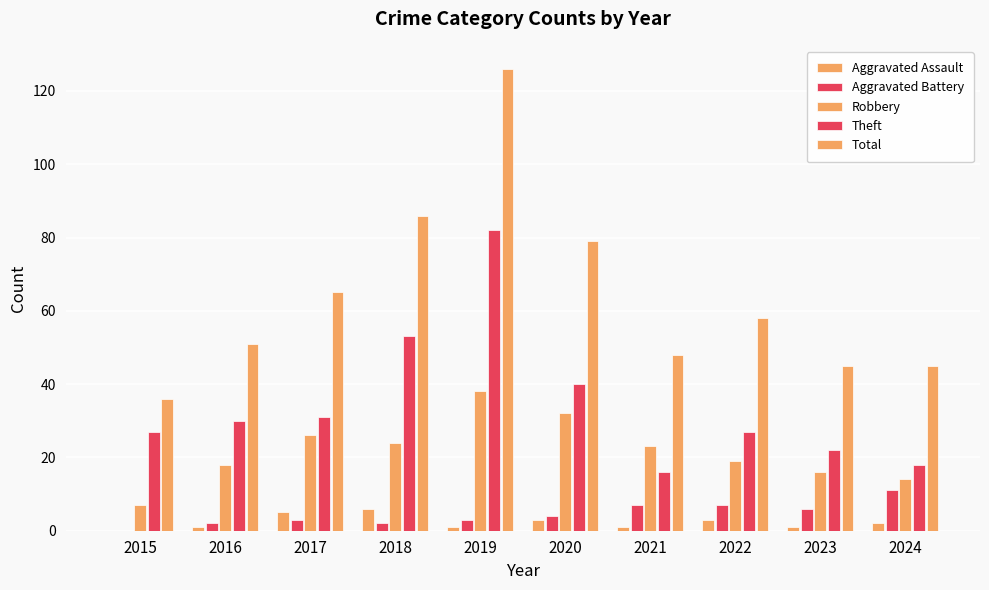

Does the chart contain stacked bars?

No